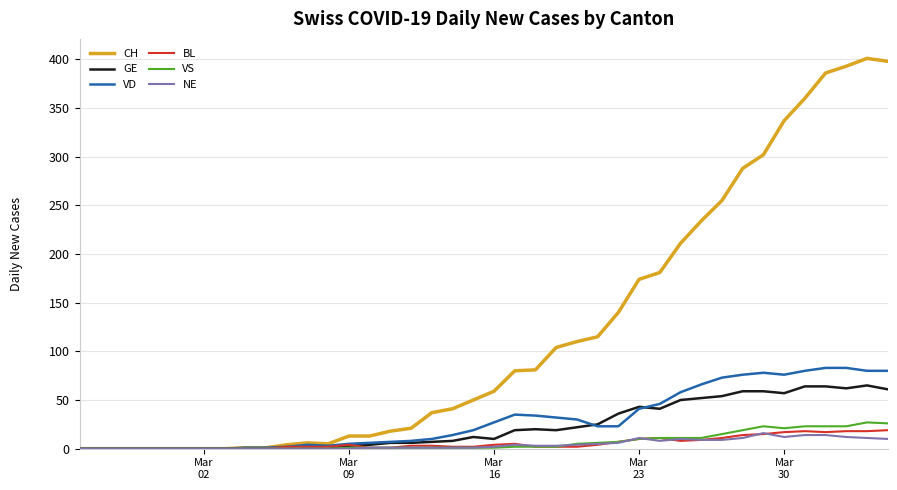

Which series has the largest total across all categories?

CH